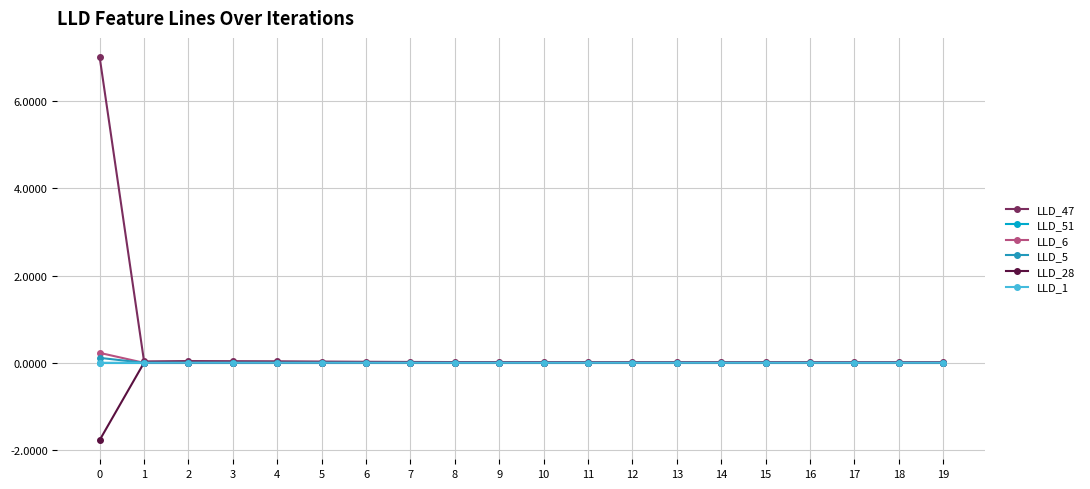

What is the lowest value of the LLD_28 series?

-1.8